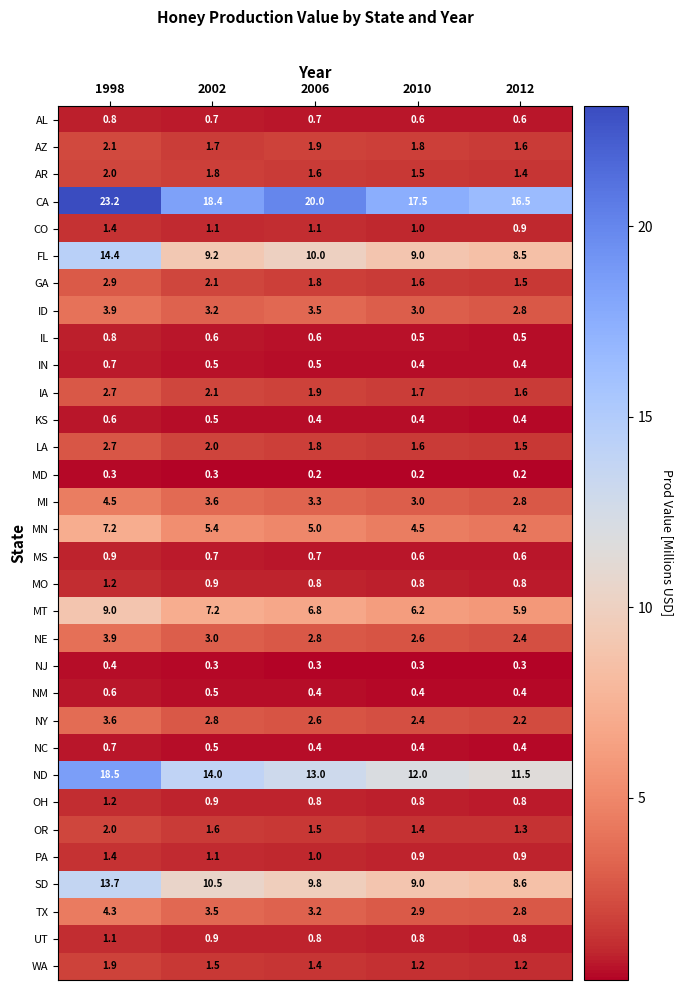

What is the maximum value shown in the chart?

23.2